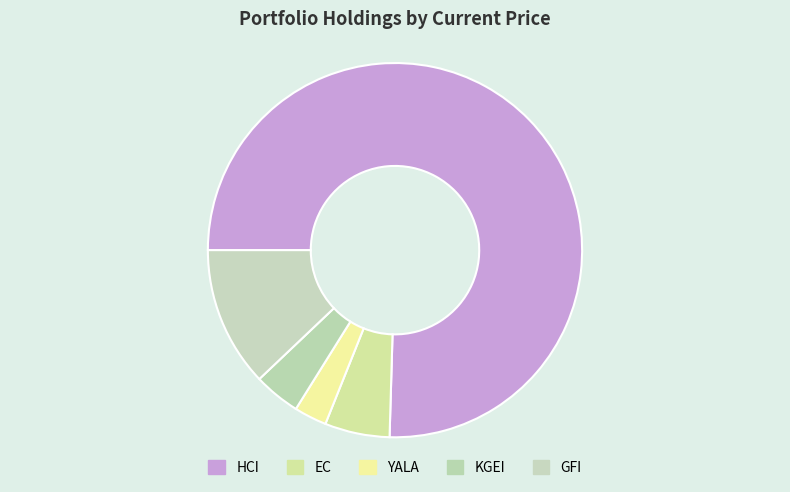

What is the ratio of the value at GFI to the value at EC?

2.2